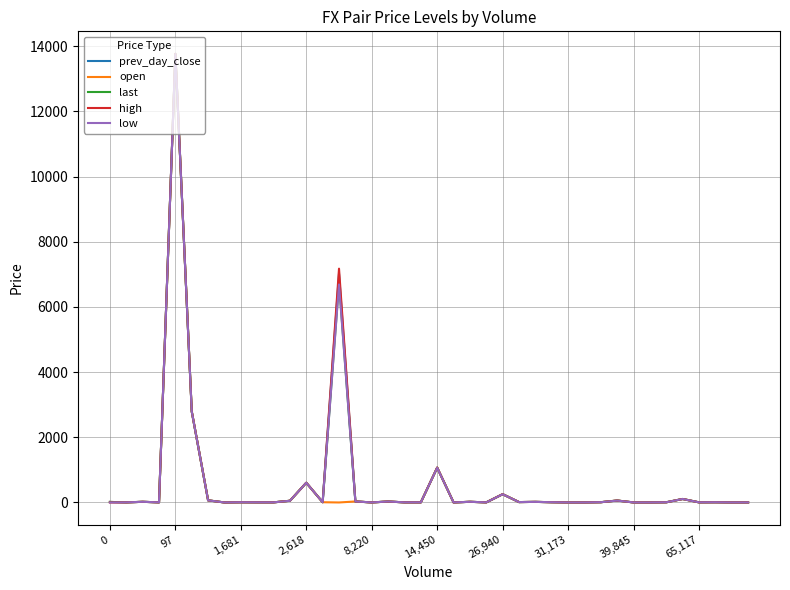

Which series has the widest spread of values?

high